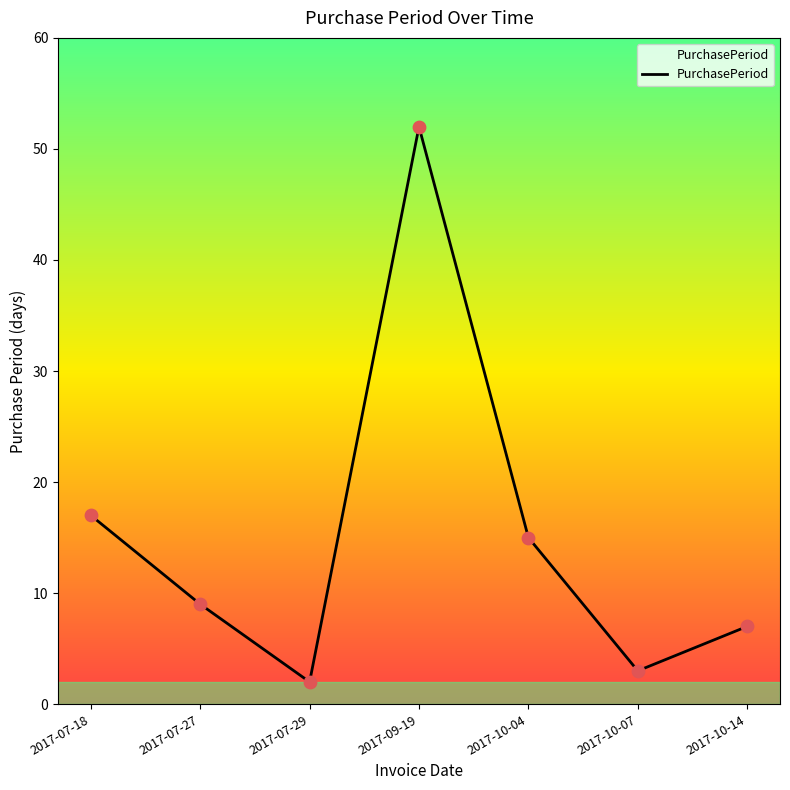

What is the change in value from 2017-07-18 to 2017-10-14?

-10